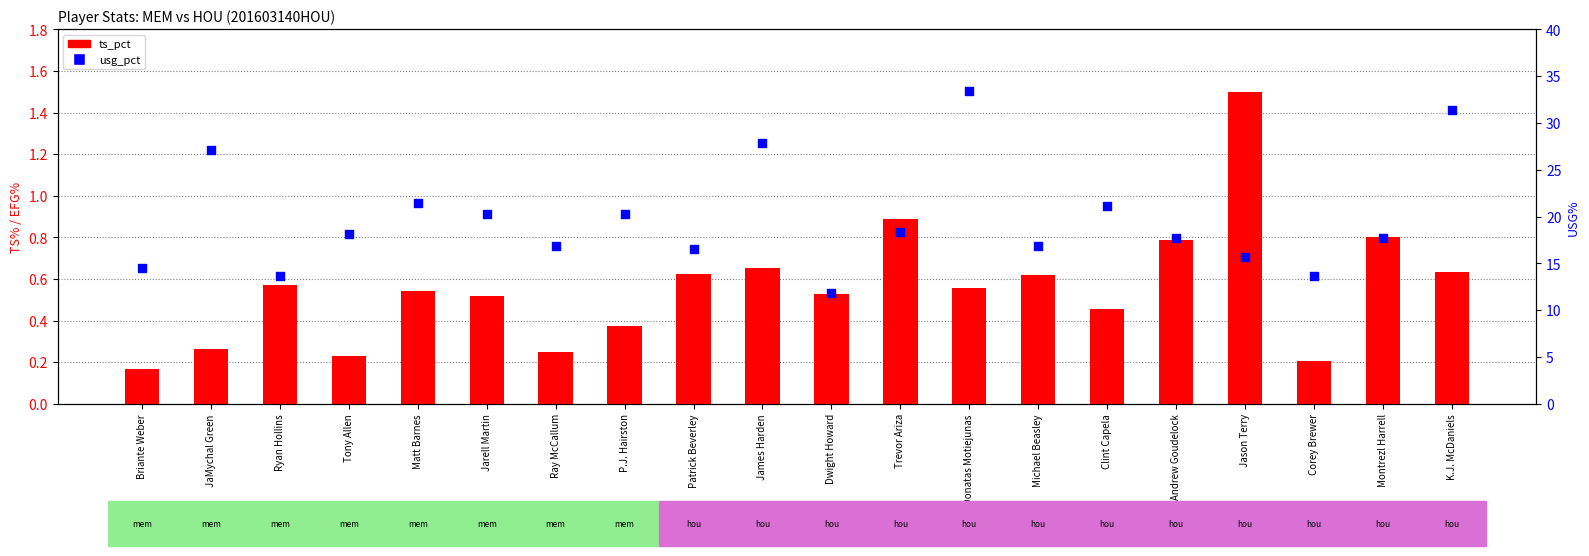

What are all the series names shown in the legend?

ts_pct, usg_pct